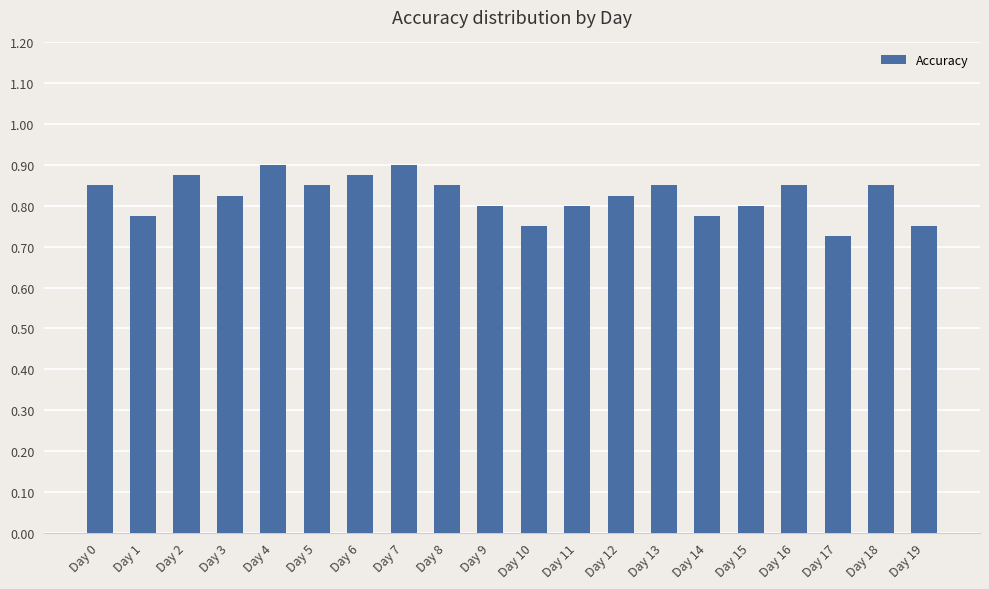

Where is the data nearest to the value 0?

Day 17